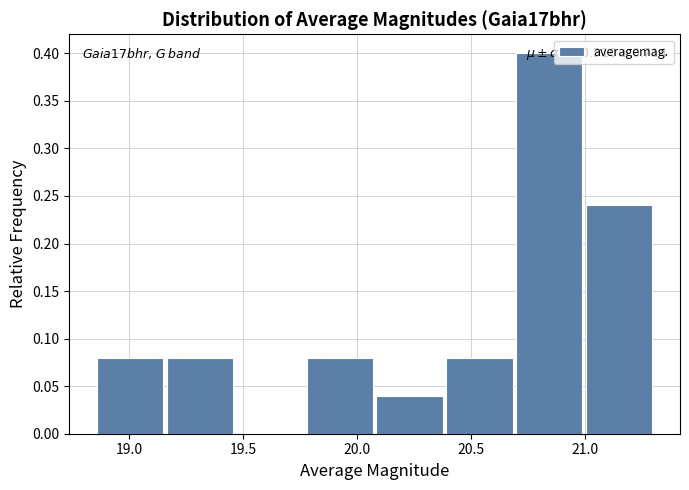

Over which range of the x-axis is the bar tallest?

20.70 to 21.00